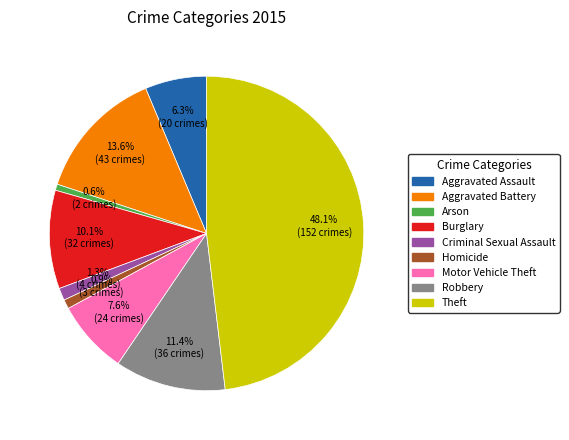

Between 48.1% (152 crimes) and 6.3% (20 crimes), which is larger?

48.1% (152 crimes)